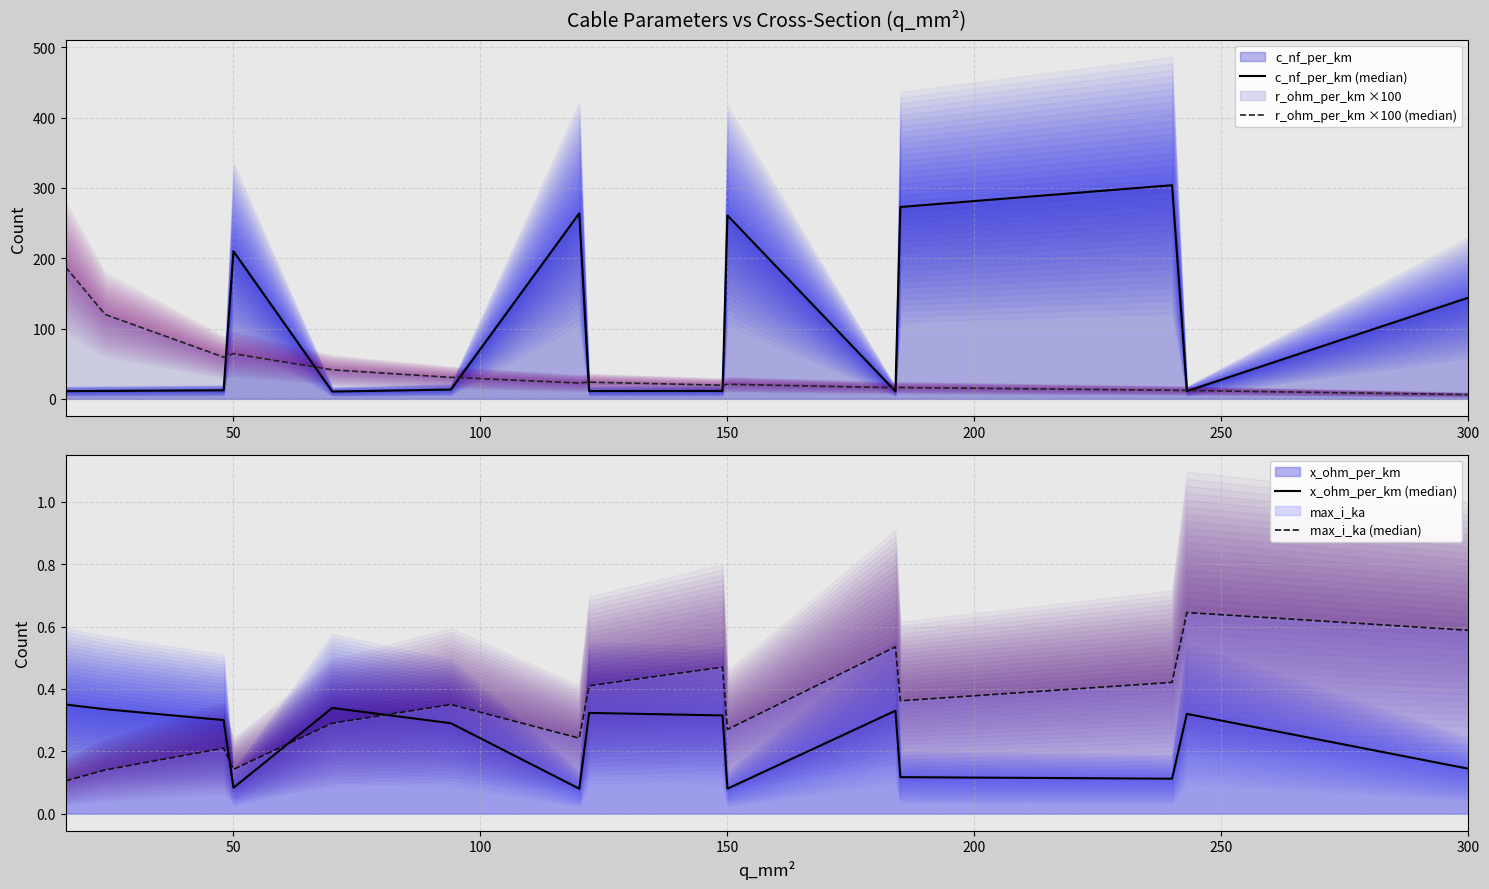

The value of c_nf_per_km (median) at 50 is 363.5. True or false?

False